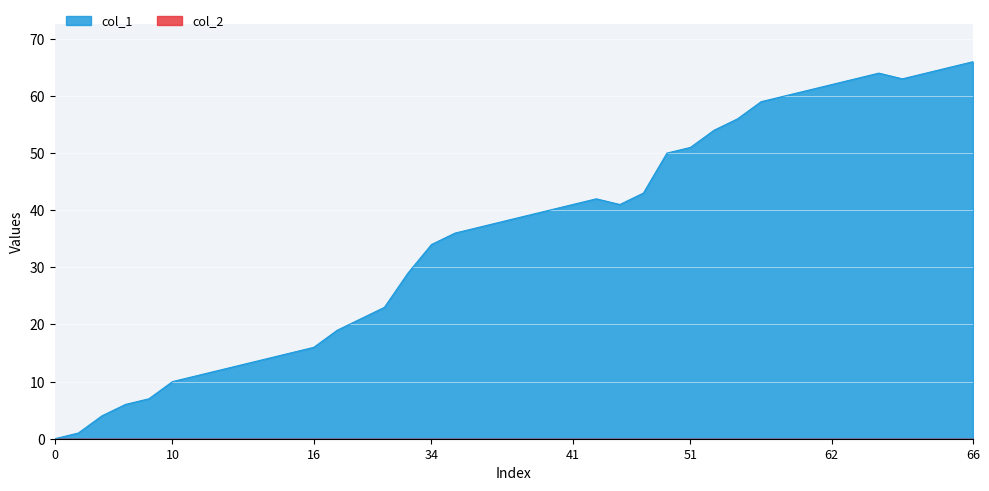

Count the number of categories in the chart.

40